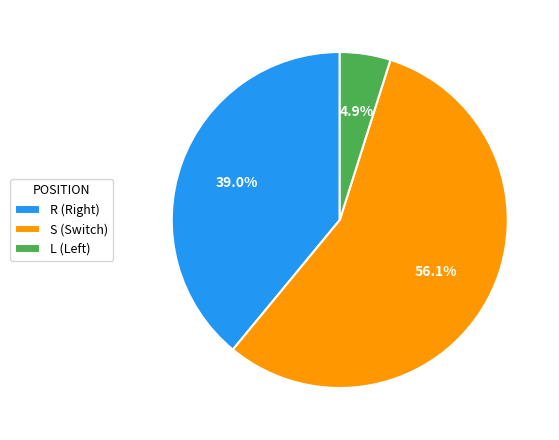

Does S (Switch) account for over 50% of the chart?

Yes